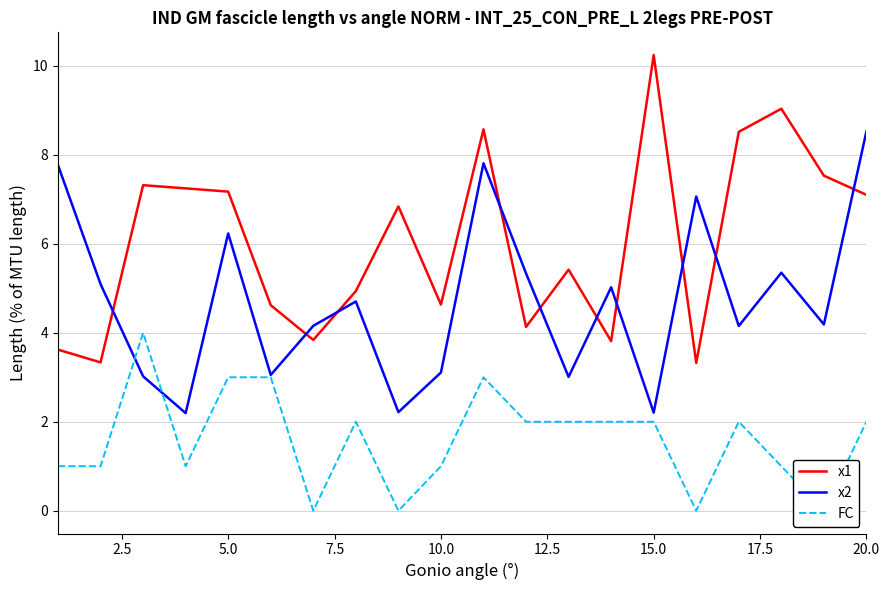

True or false: FC and x1 cross at least once.

False